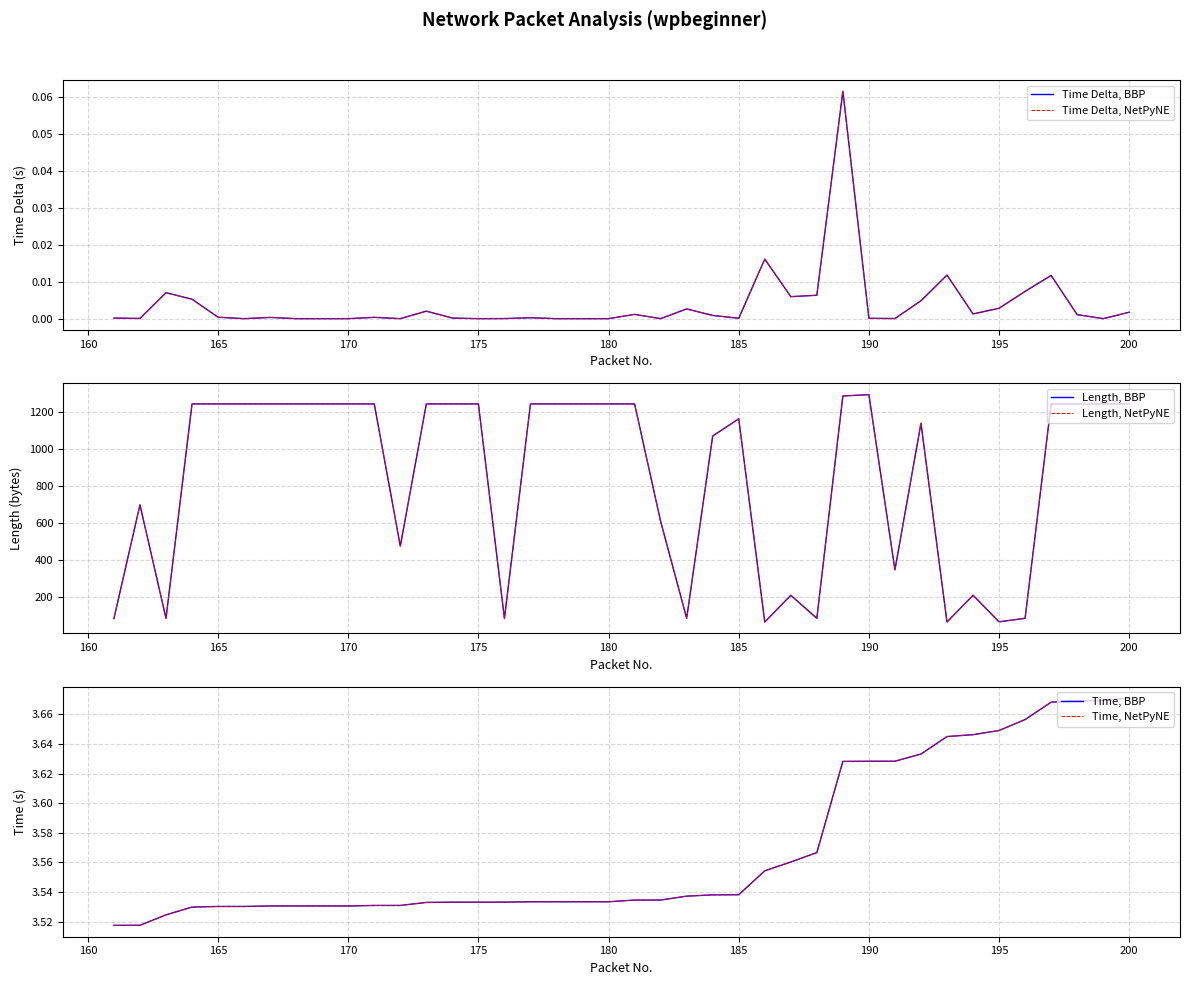

How many lines are shown in the chart?

6